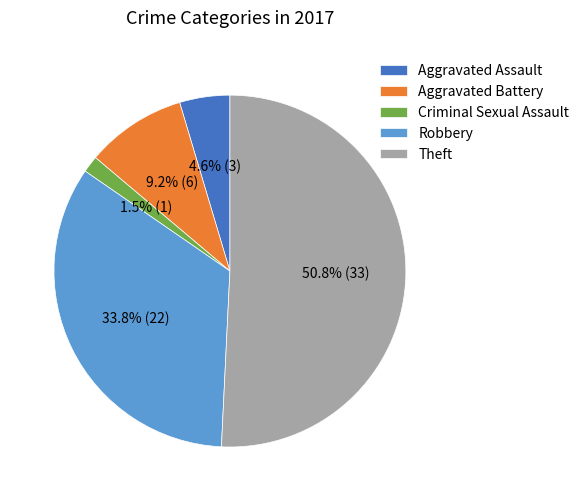

Rank the categories by value from highest to lowest.

Theft, Robbery, Aggravated Battery, Aggravated Assault, Criminal Sexual Assault